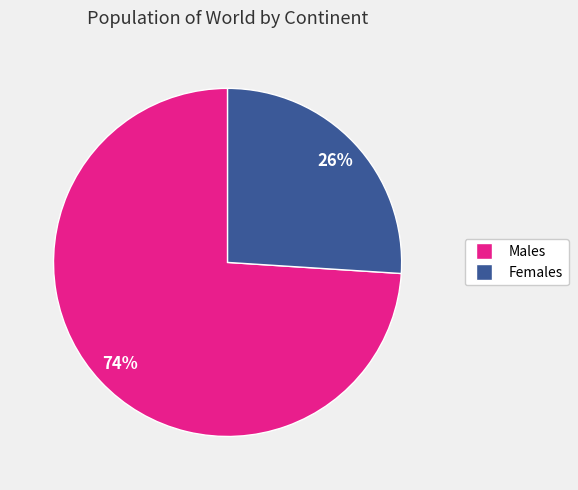

To the nearest percent, what is the average slice percentage?

50%